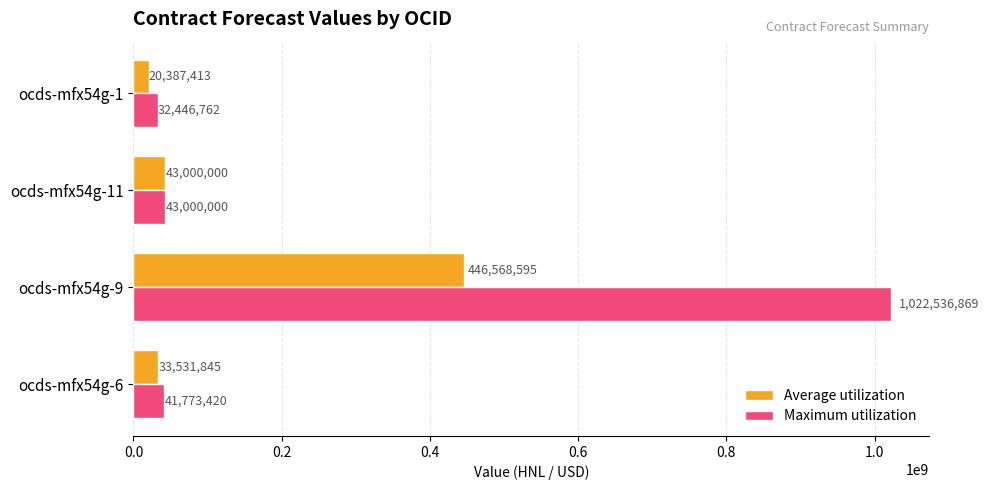

What is the average value of the Average utilization series?

135871963